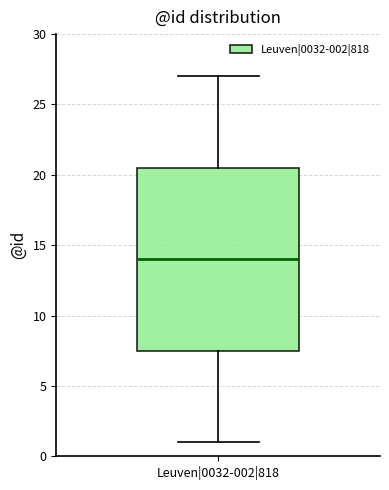

Read this box plot against the y-axis: the position of the median line, the range covered by the box, and the ends of both whiskers. The values are not printed on the chart, so give them approximately, as read against the axis.

median 14.0, box 7.5 to 20.5, whiskers 1.0 to 27.0